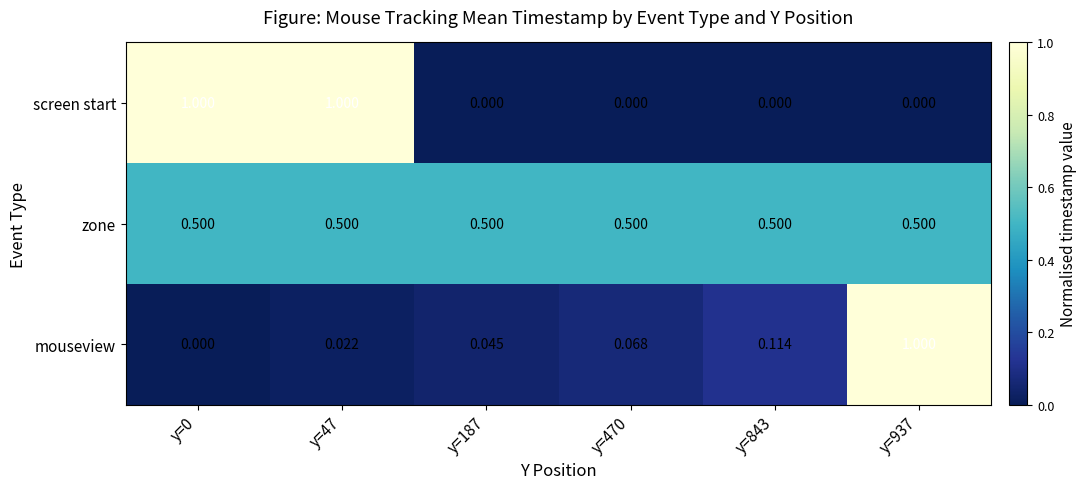

Which series changed the most between y=187 and y=470?

mouseview